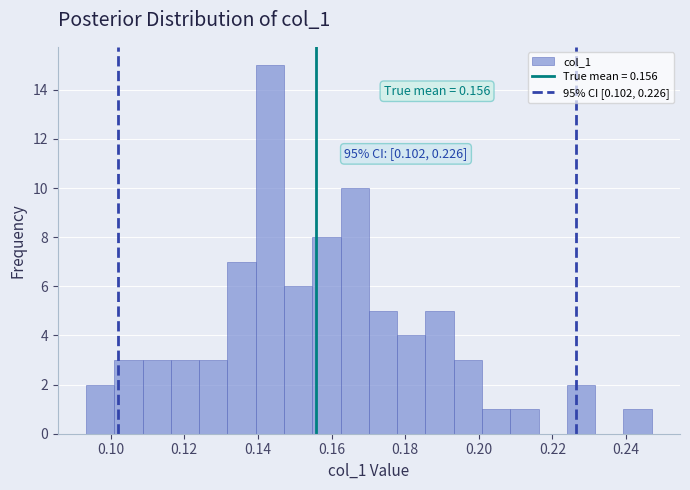

Around what value on the x-axis is the tallest bar? Give the approximate position of its centre, as read against the axis.

0.144